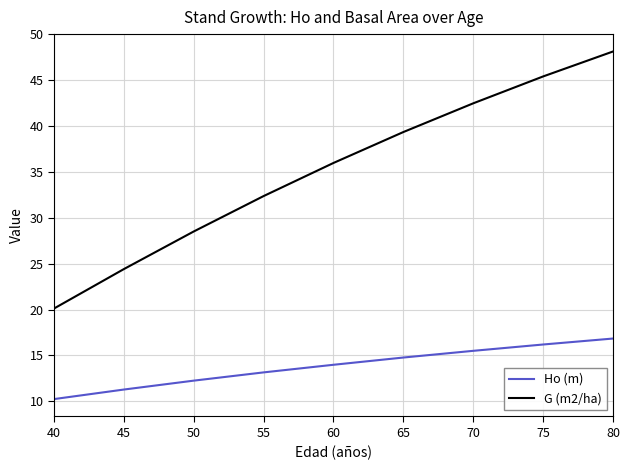

What is the difference between the maximum and minimum values in the Ho (m) series?

6.6